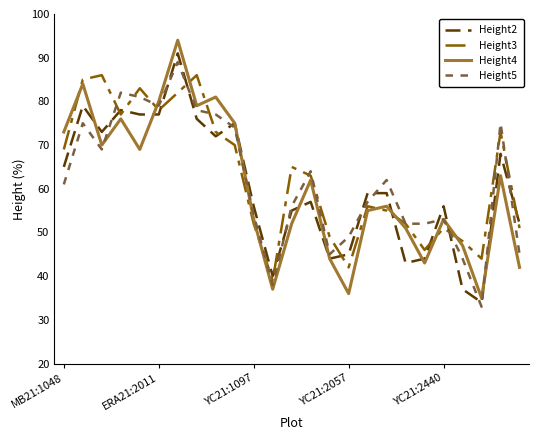

What is the sum of all Height3 values?

1575